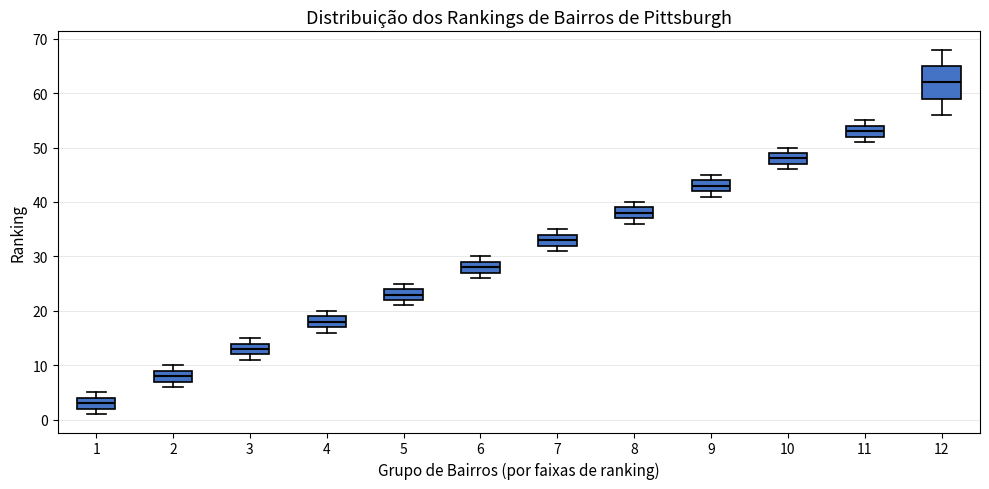

Which box is the tallest, from its lower edge to its upper edge?

12